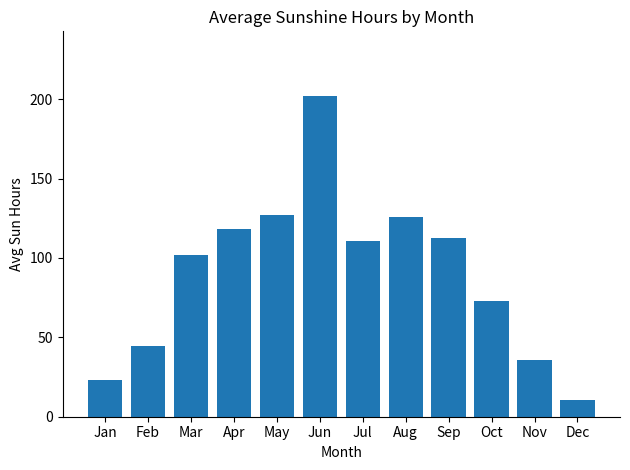

At which category does the chart reach its minimum across all series?

Dec